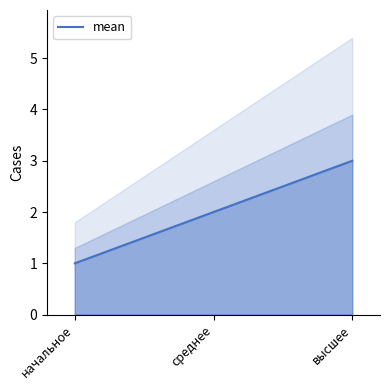

Which category has the highest value across all series?

высшее